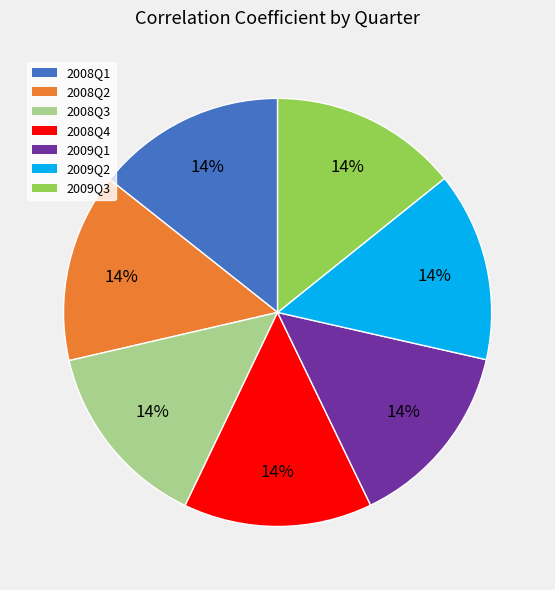

To the nearest percent, what is the average slice percentage?

14%